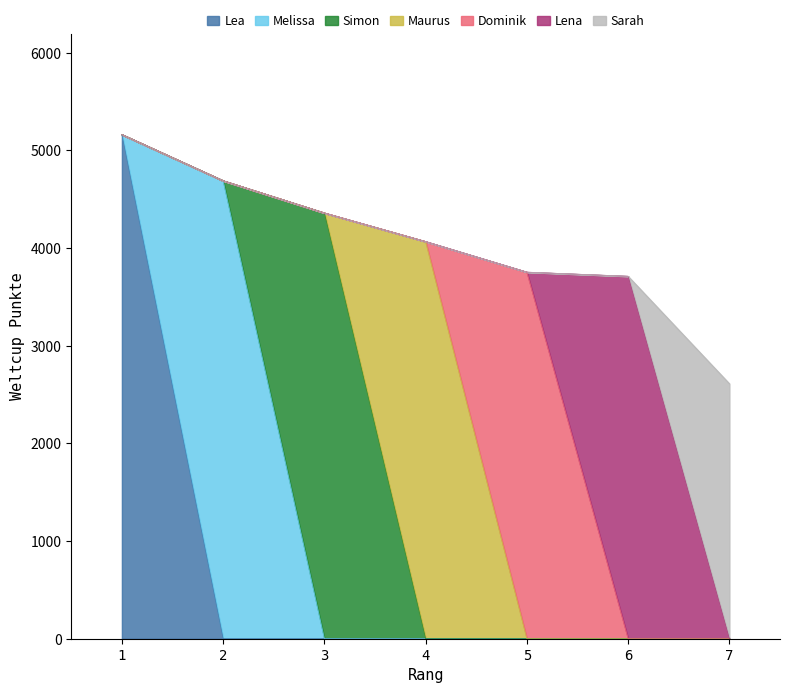

What is the approximate value at 7, to the nearest 100?

2600